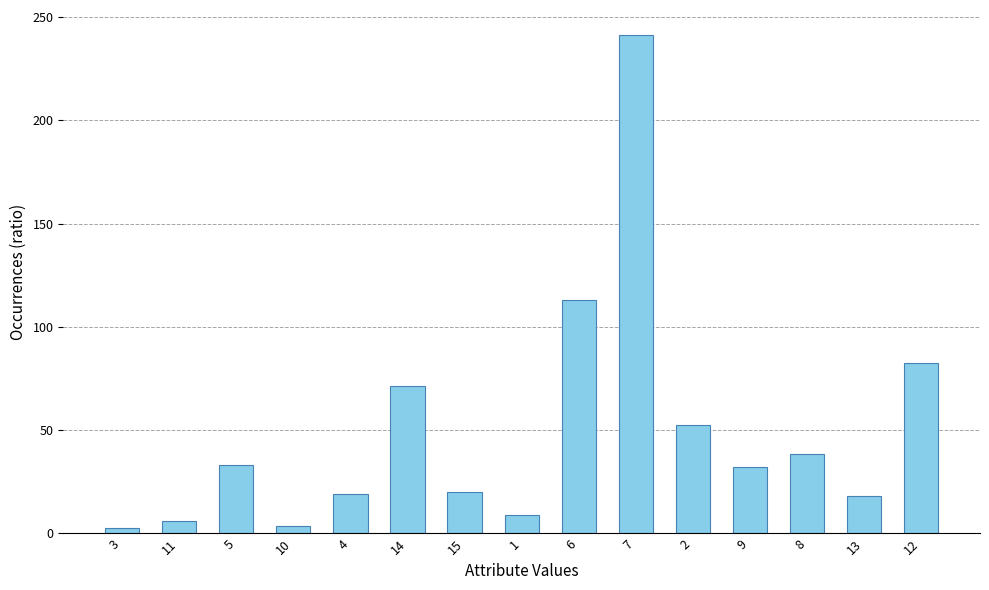

How many bars are there in total?

15